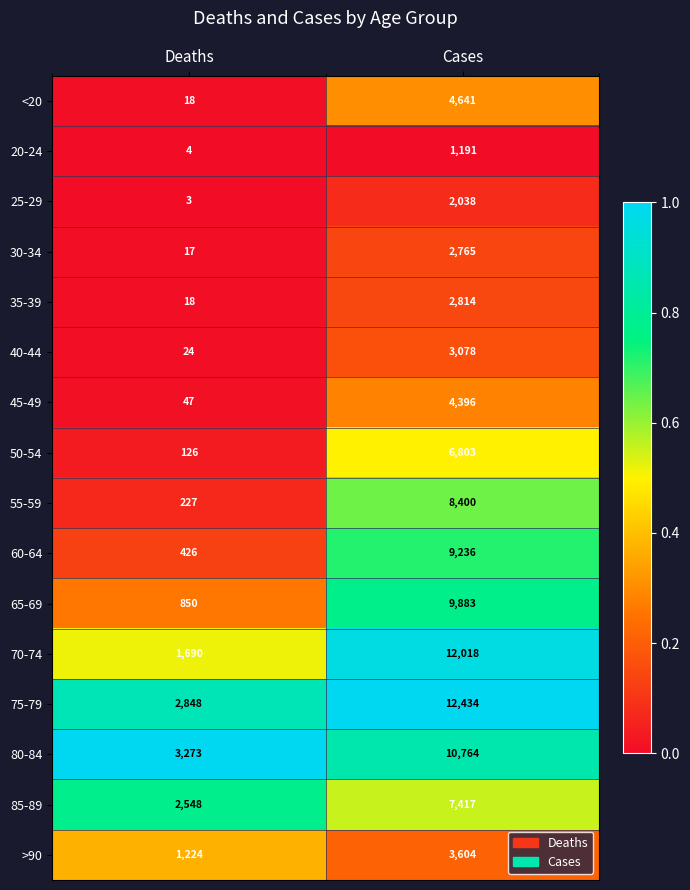

Between Deaths and Cases, which series saw the biggest shift?

70-74